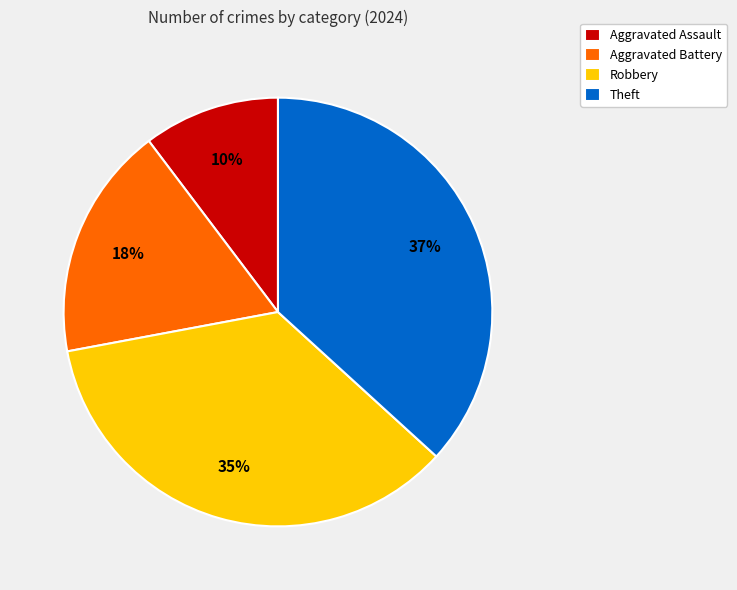

How many slices are in this pie chart?

4